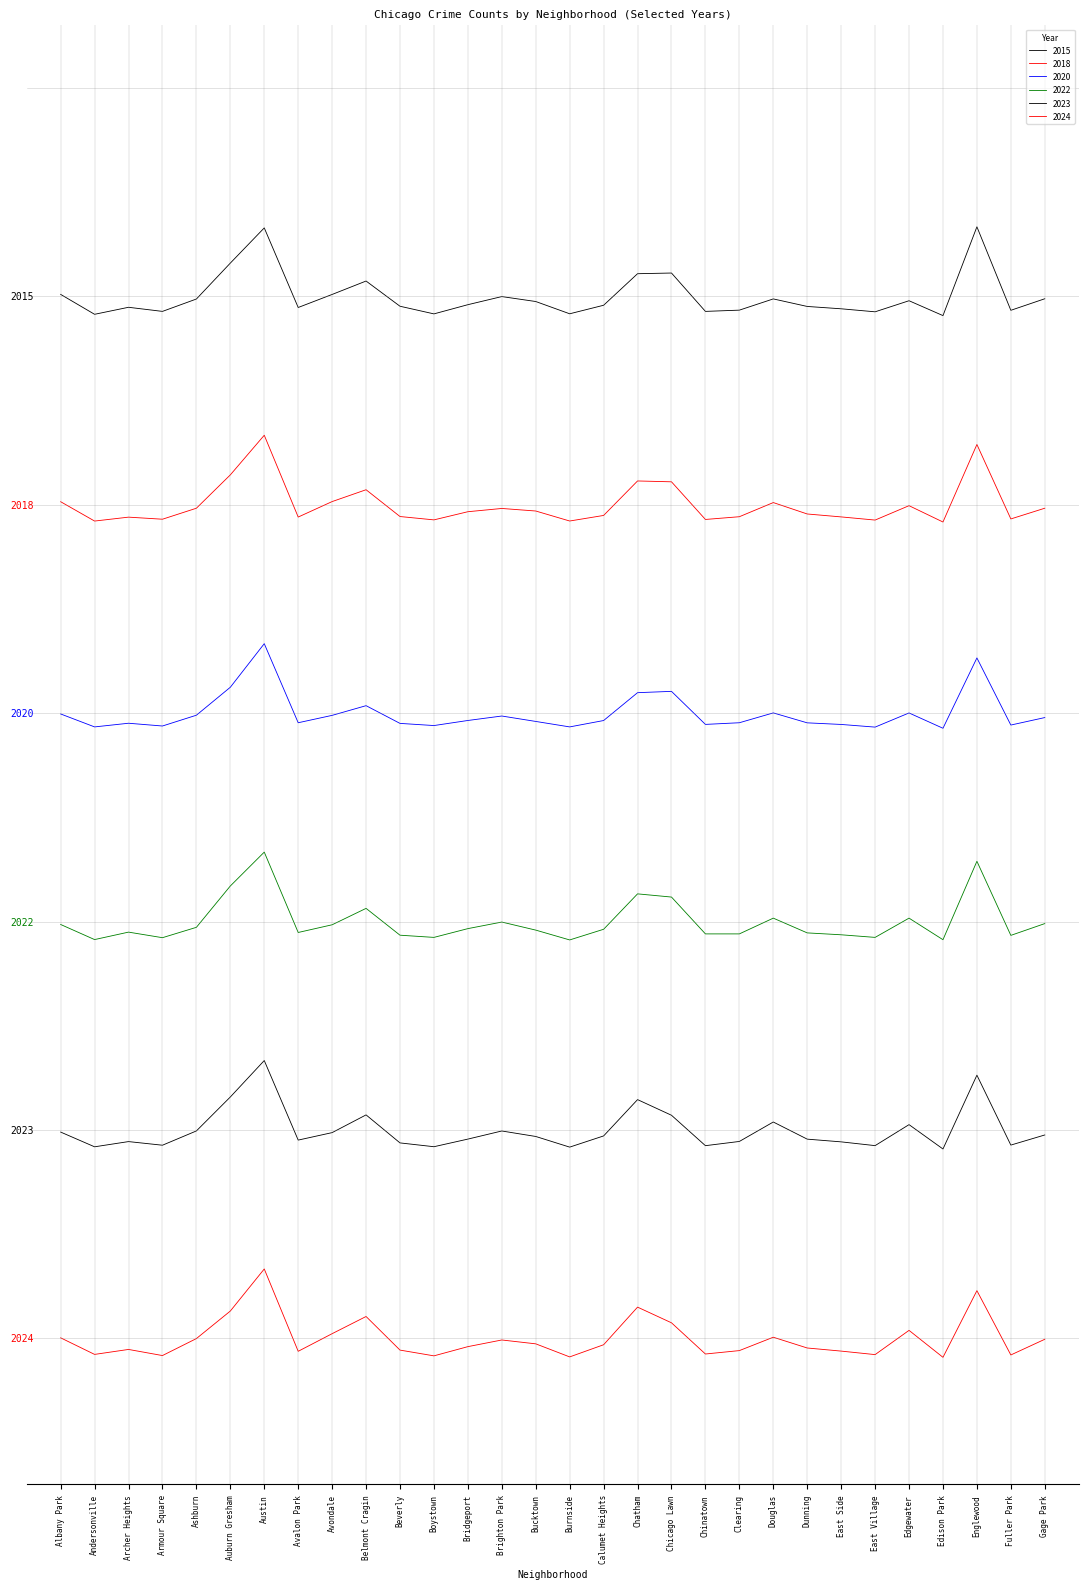

Is the value of 2022 at Chatham greater than the value of 2020 at Edgewater?

No